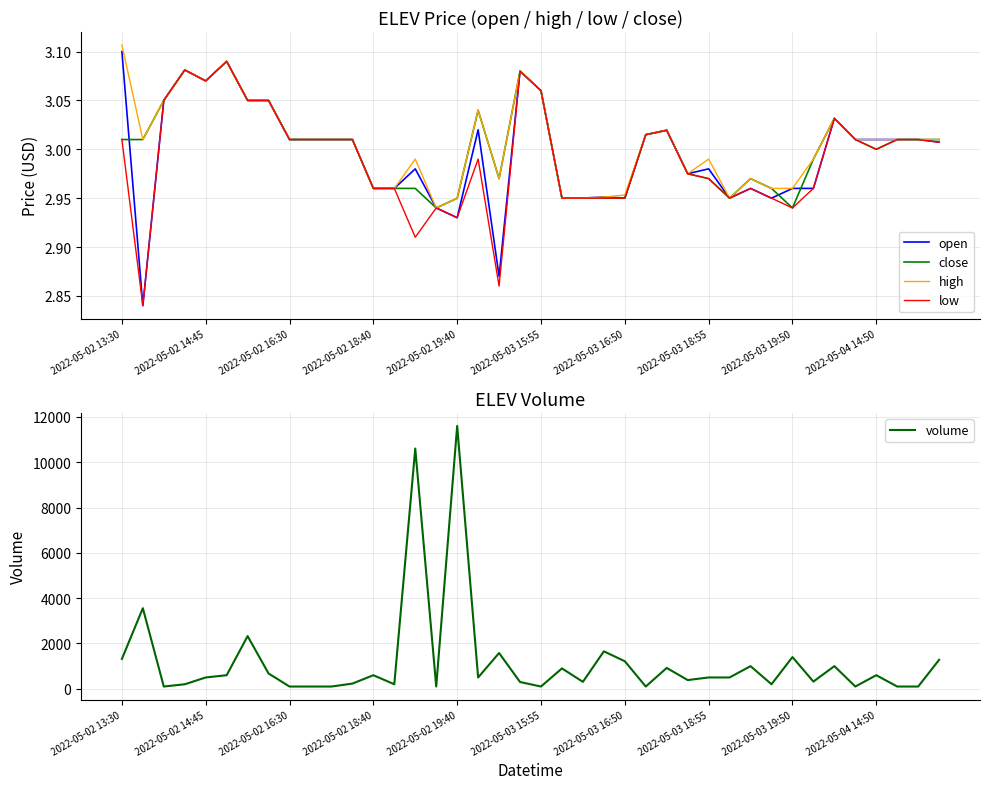

True or false: close has a value of 1.8 at 2022-05-03 16:50.

False